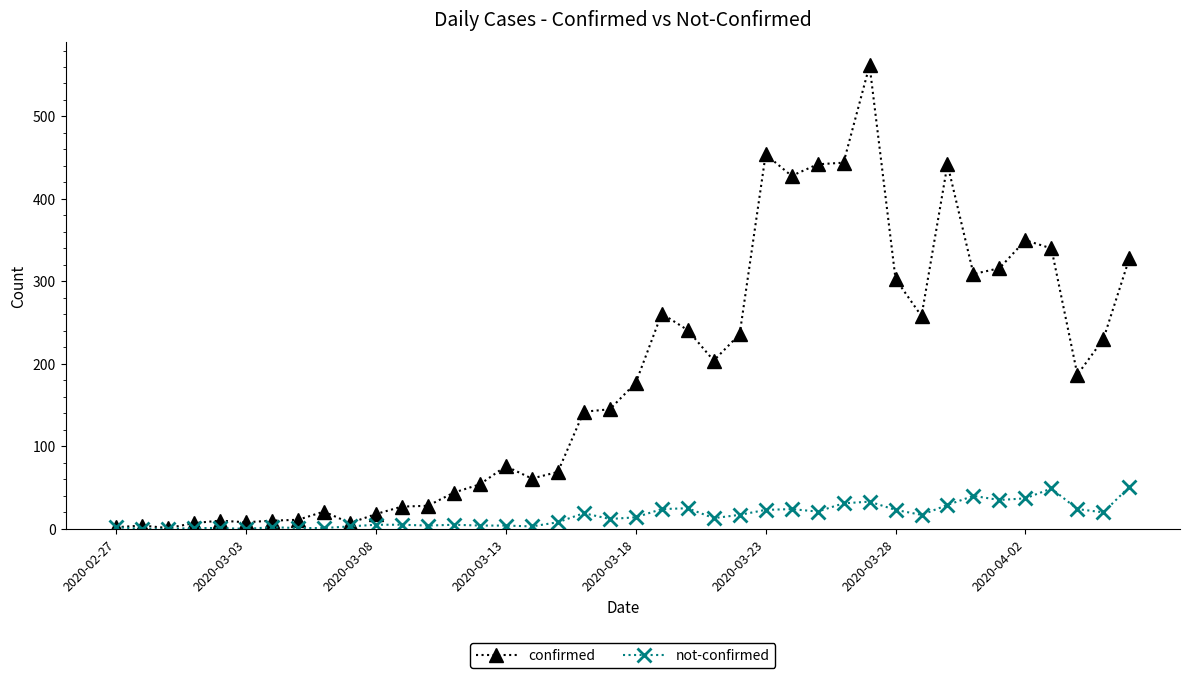

List the series in order of their peak value, lowest first.

not-confirmed, confirmed